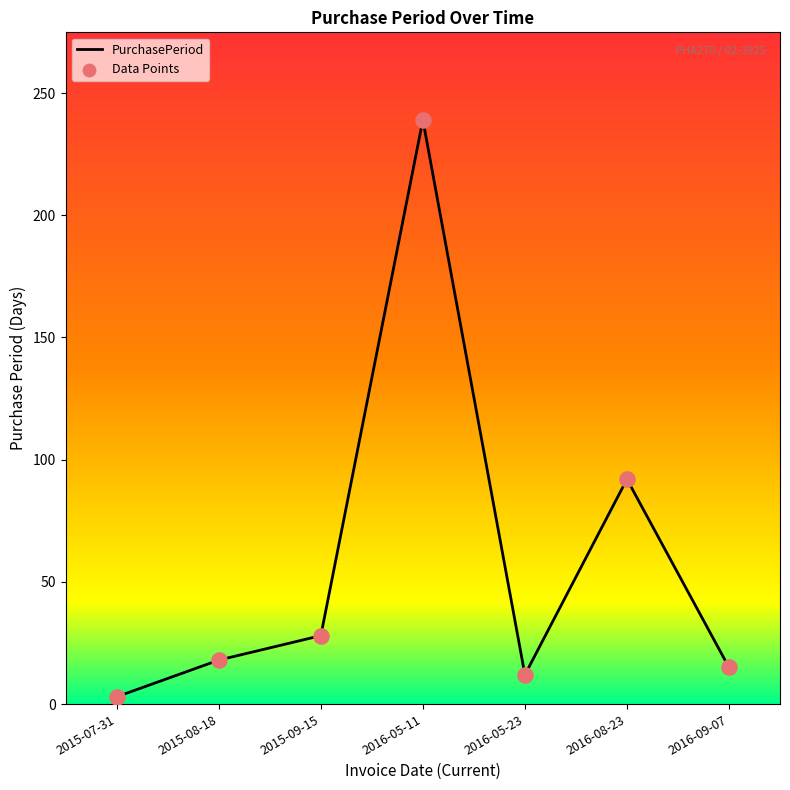

What is the ratio of the value at 2015-09-15 to the value at 2016-05-11?

0.1